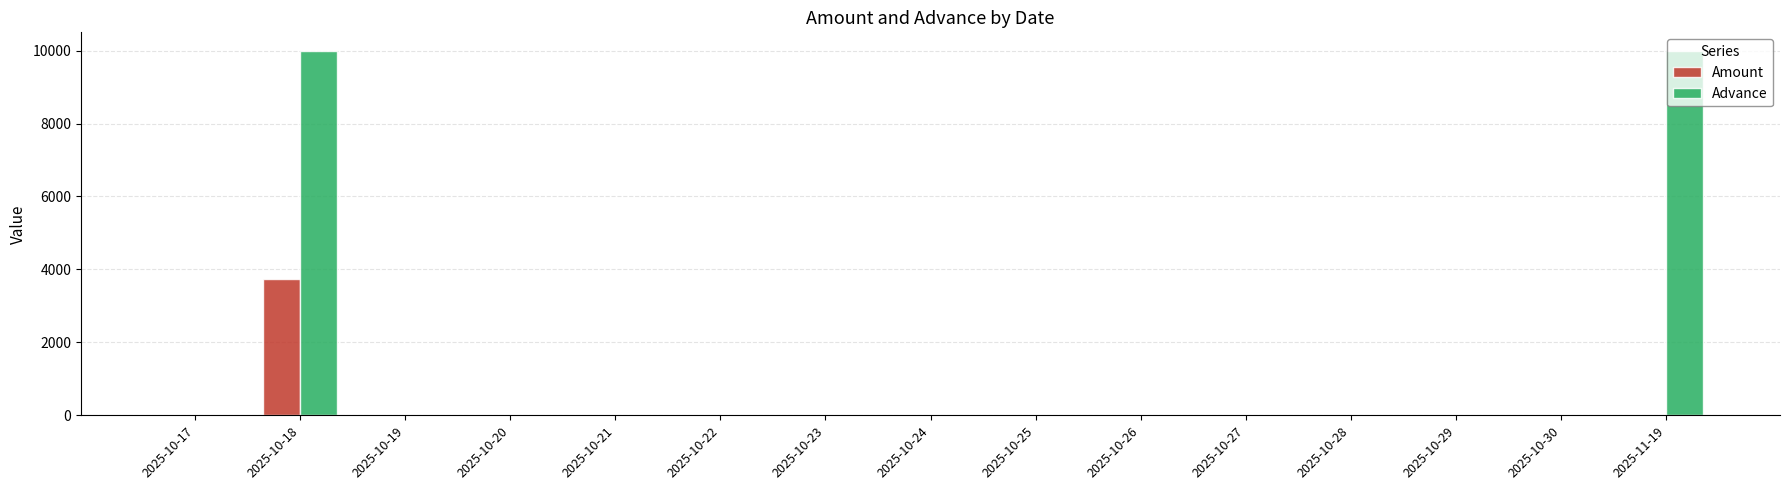

The Amount series shows 0 at 2025-10-28. True or false?

True